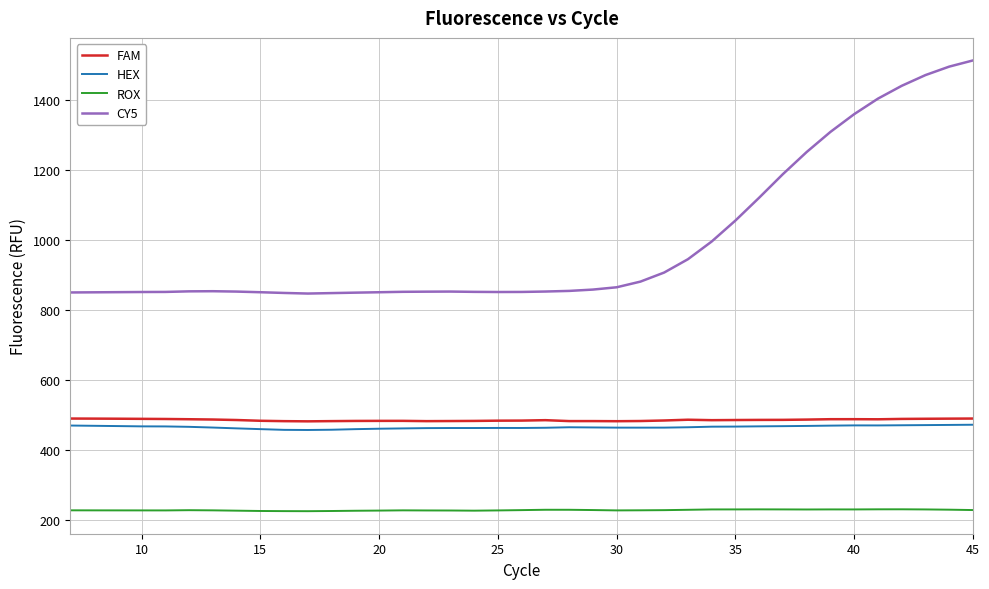

Which series has the largest range (max minus min)?

CY5